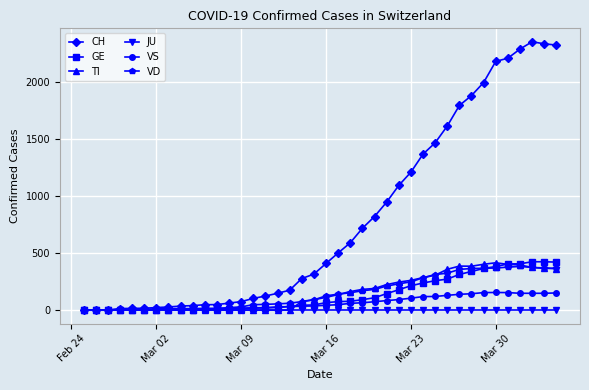

Which series has the widest spread of values?

CH